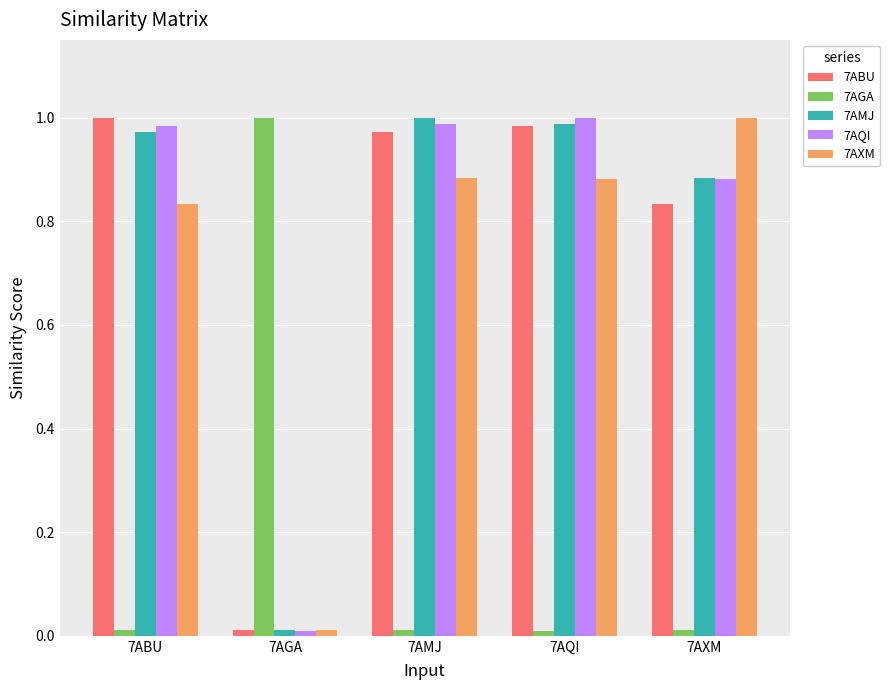

Where is 7AMJ nearest to the value 0?

7AGA